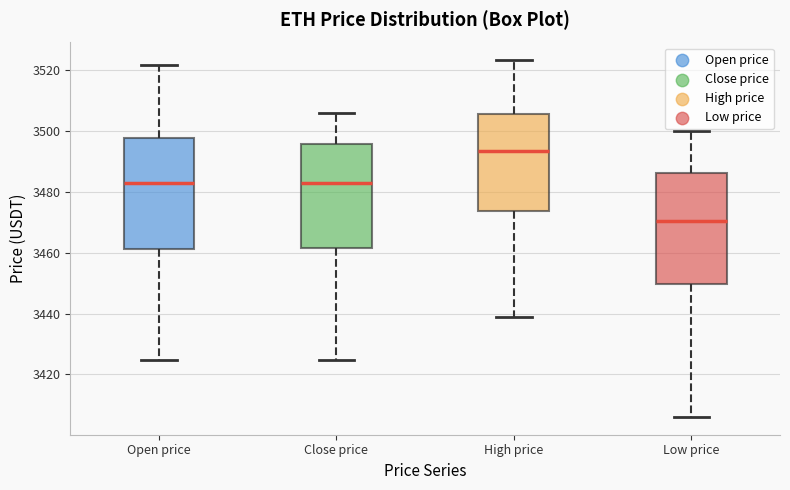

Which box's median line is the lowest?

Low price